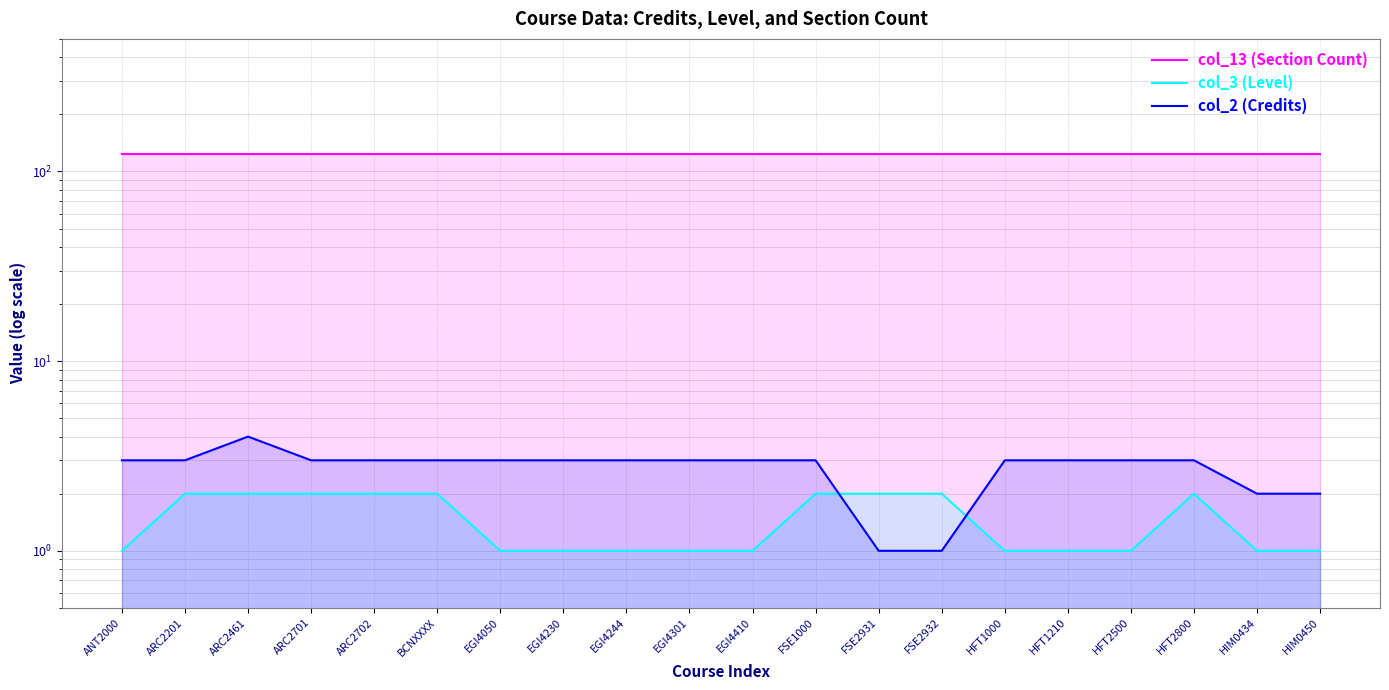

At how many categories does at least one series exceed 105?

20